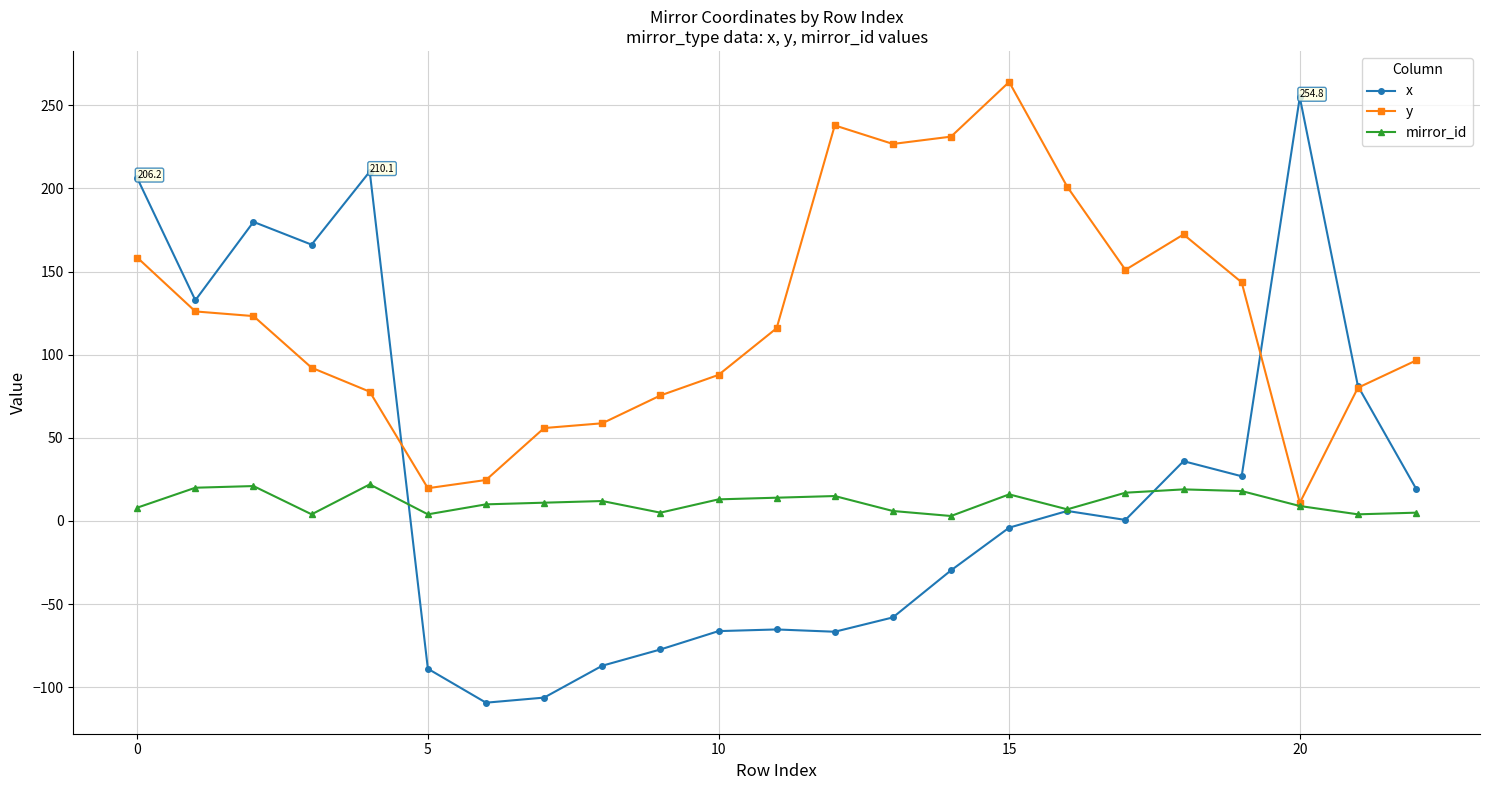

What is the value of the x point at the 19th from the left?

36.0